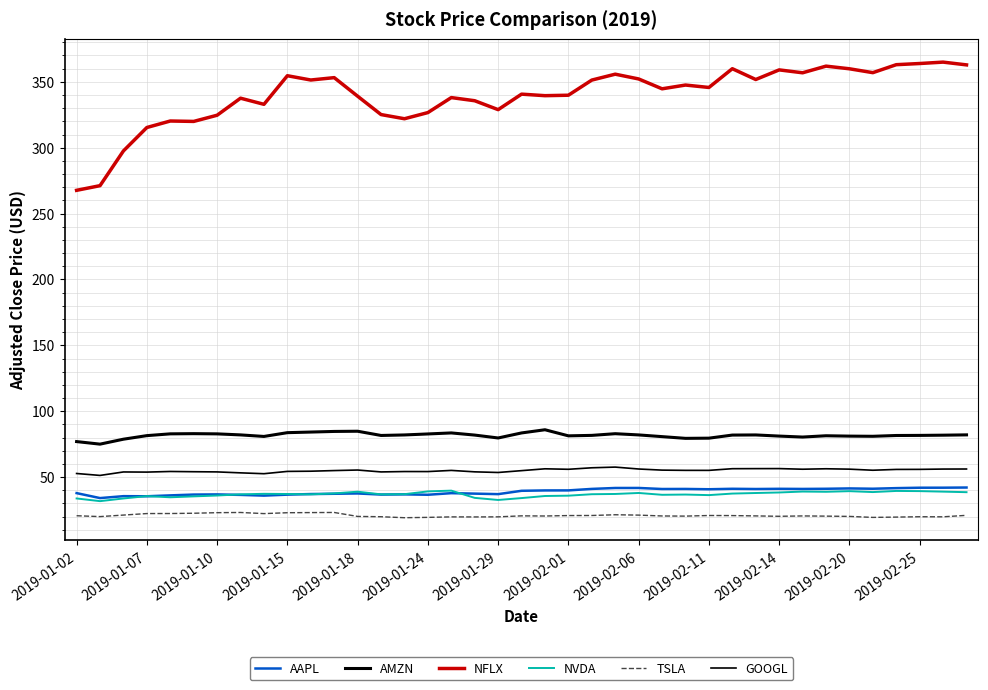

Is this an area chart (filled region under the line)?

No